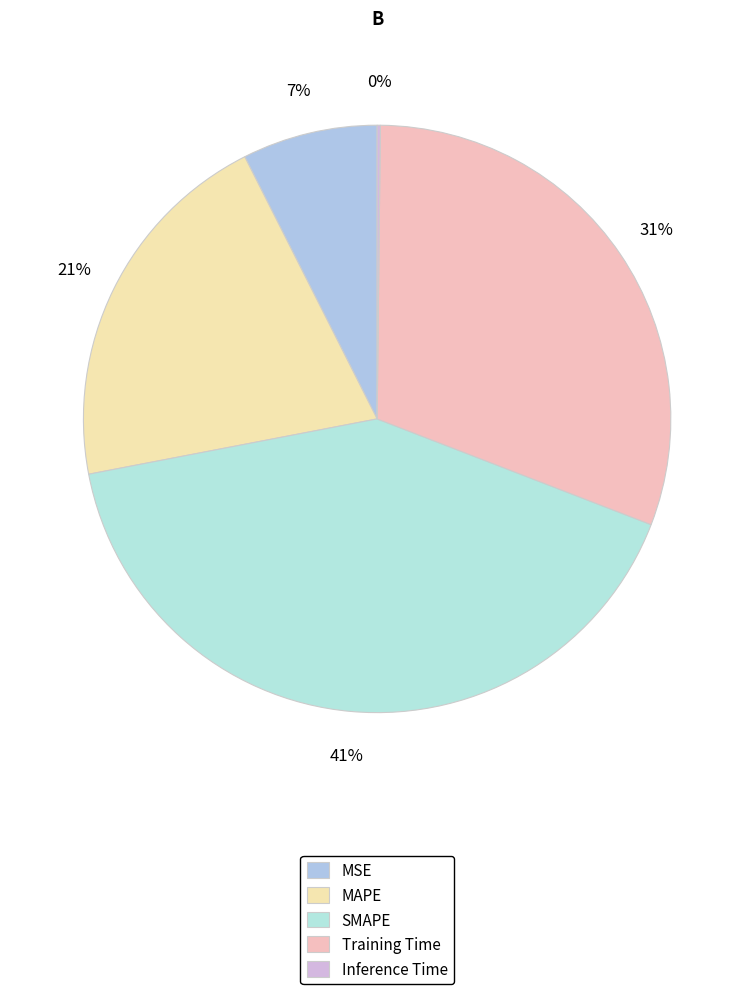

What percentage is NOT represented by SMAPE?

58.9%